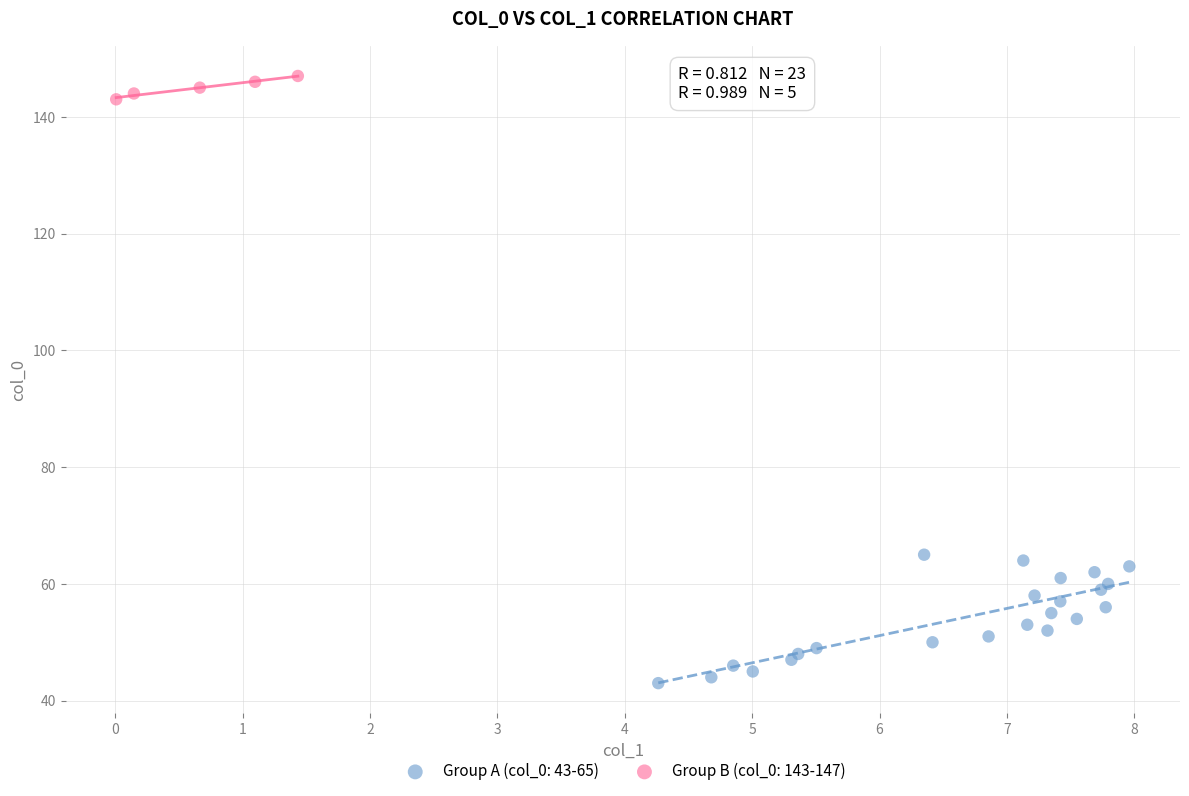

Which series reaches the minimum Y coordinate?

Group A (col_0: 43-65)